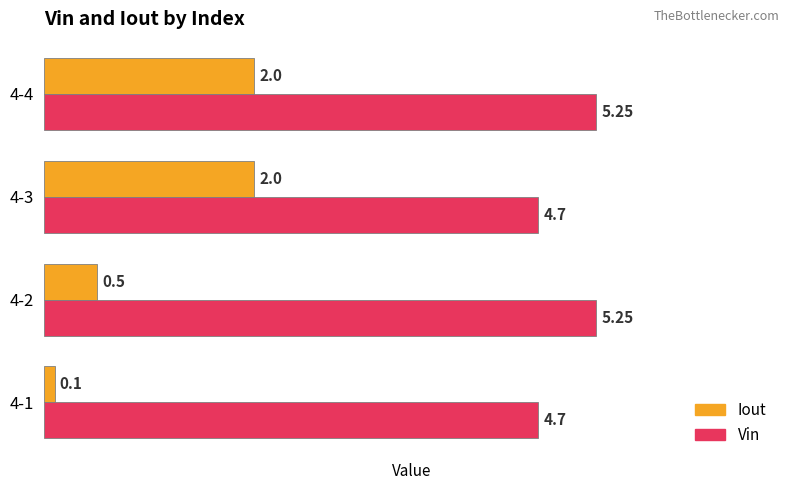

What is the sum of the Iout values at 4-1 and 4-2?

0.6